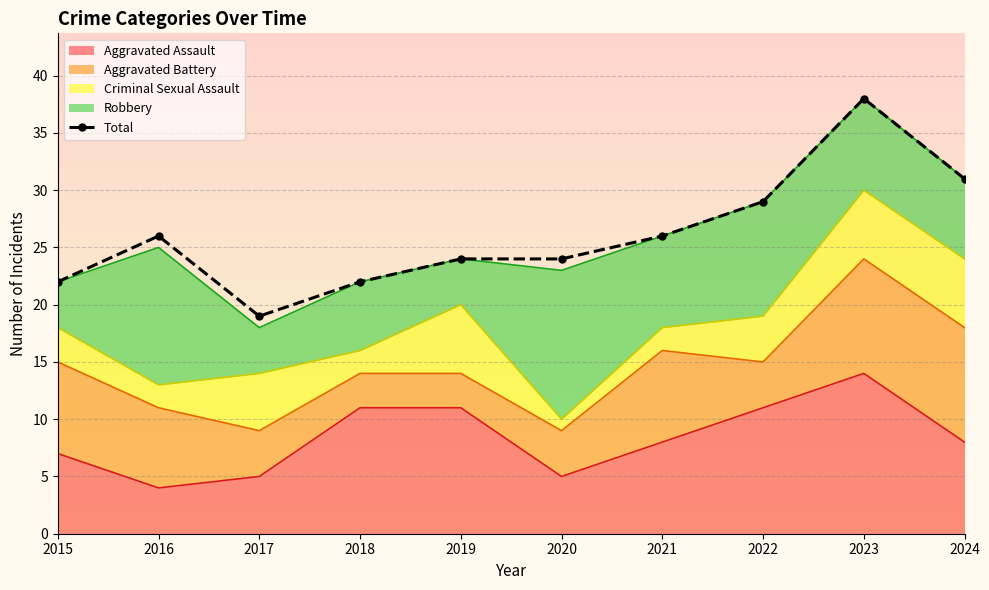

What is the smallest value displayed?

19